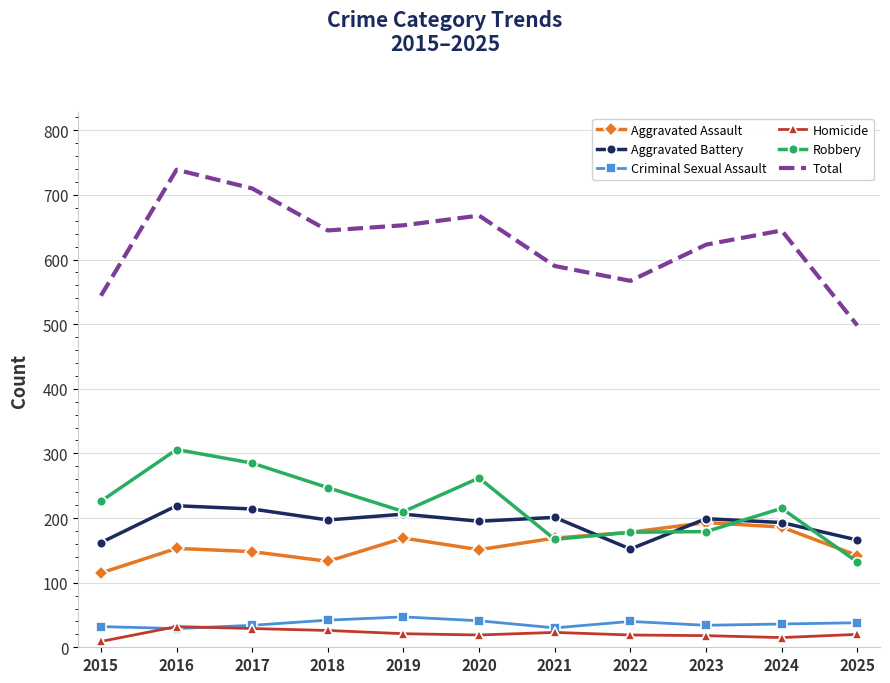

The value of Total at 2015 is 777. True or false?

False